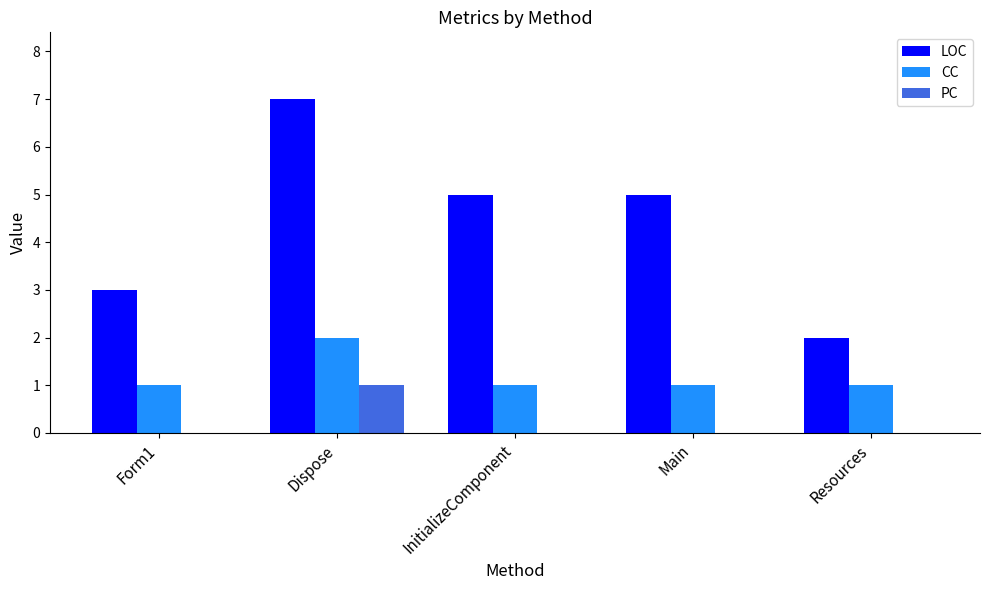

Which series has the largest total across all categories?

LOC